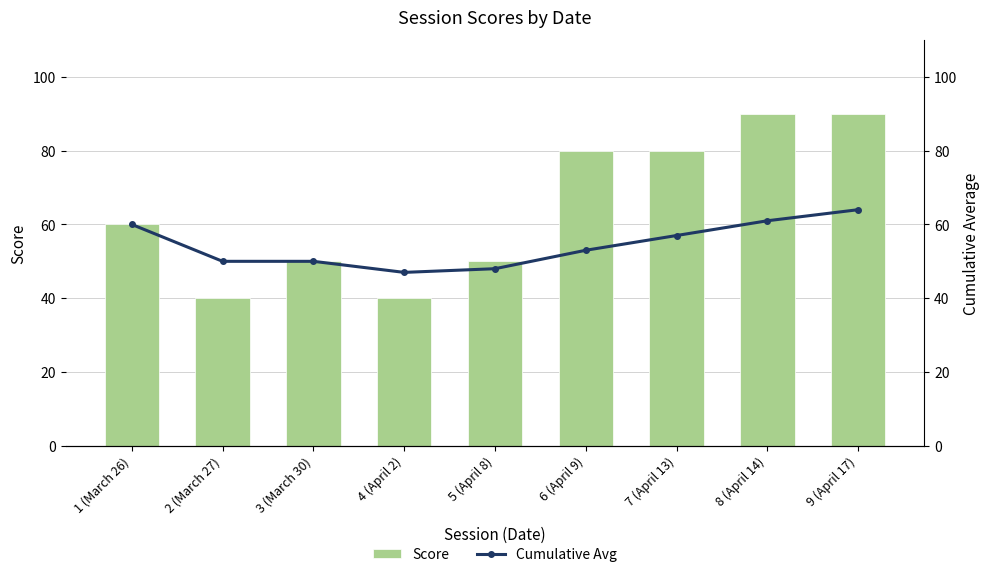

What is the minimum value shown in the chart?

40